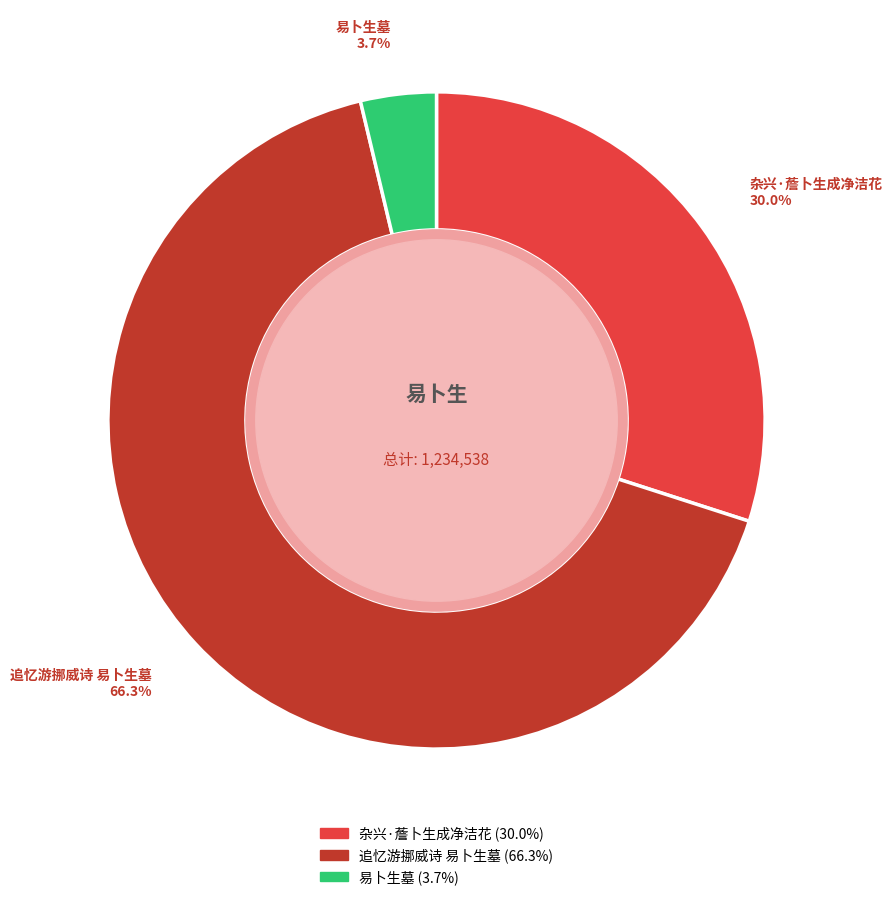

Between 易卜生墓 and 杂兴·薝卜生成净洁花, which is larger?

杂兴·薝卜生成净洁花